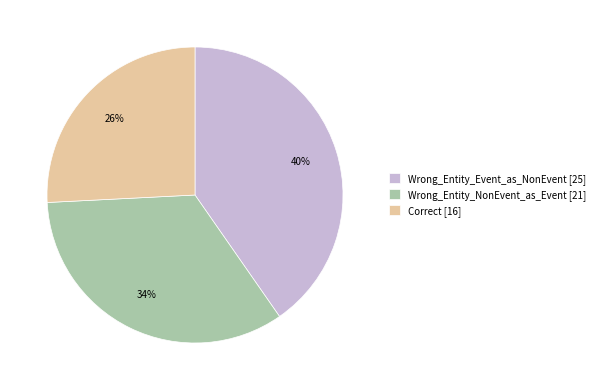

Is there any slice that represents more than half of the pie?

No